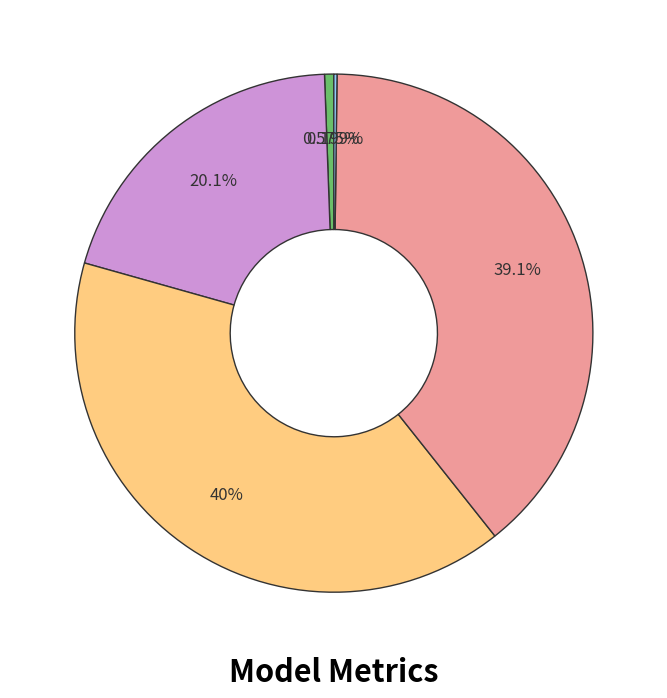

Is there any slice that represents more than half of the pie?

No